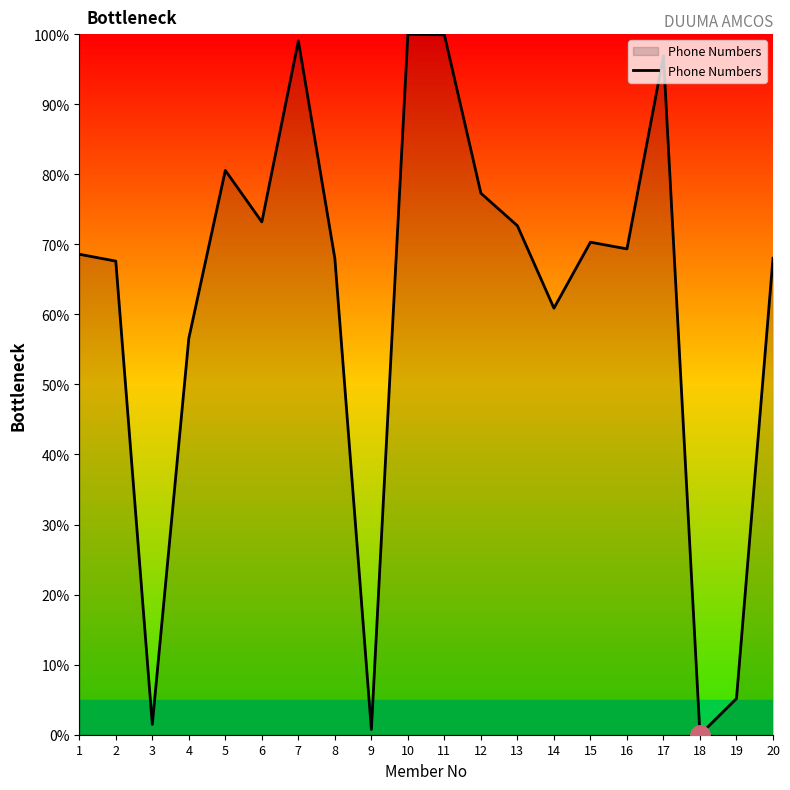

What is the change in value from 7 to 11?

+0.9